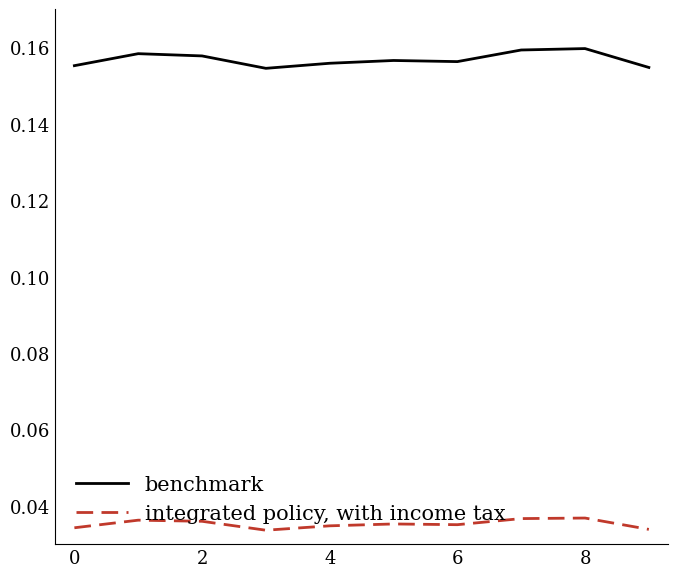

Which series has the largest total across all categories?

benchmark